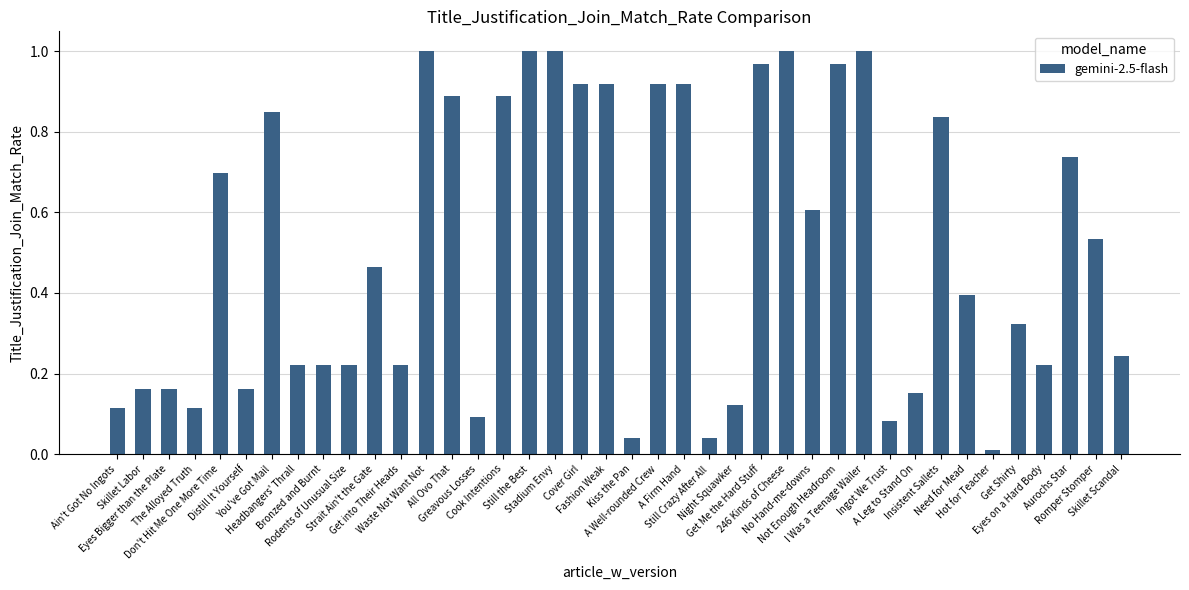

What is the value of the 34th bar from the left?

0.4